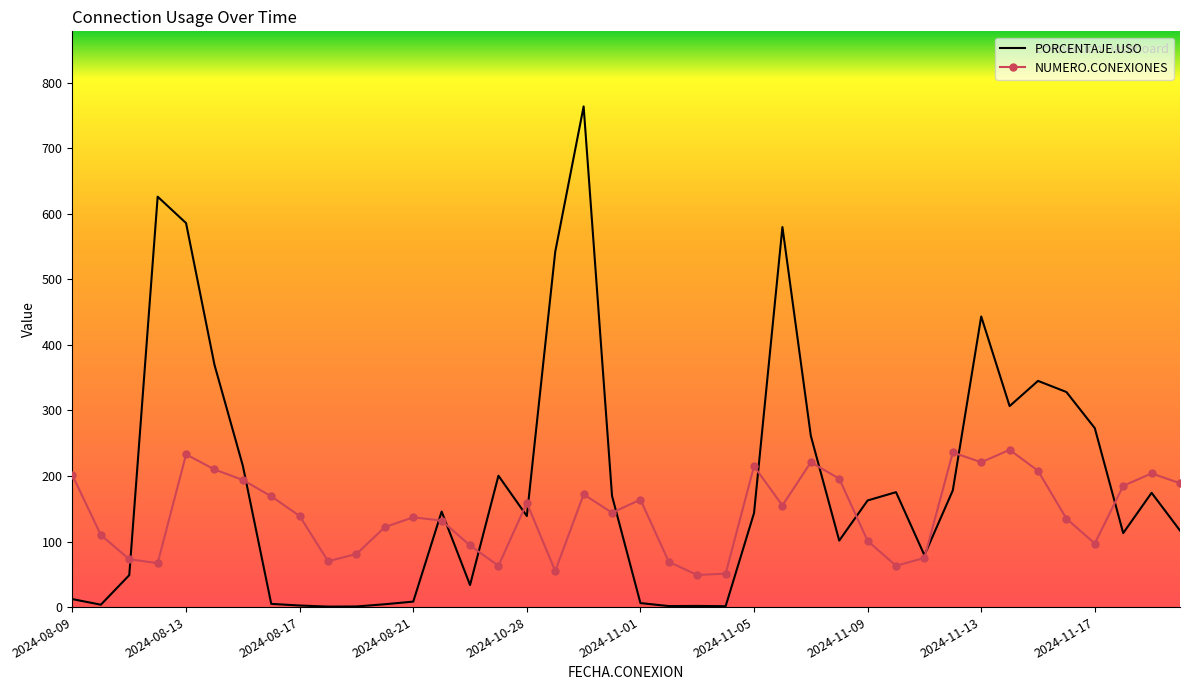

What is the minimum value shown in the chart?

0.7